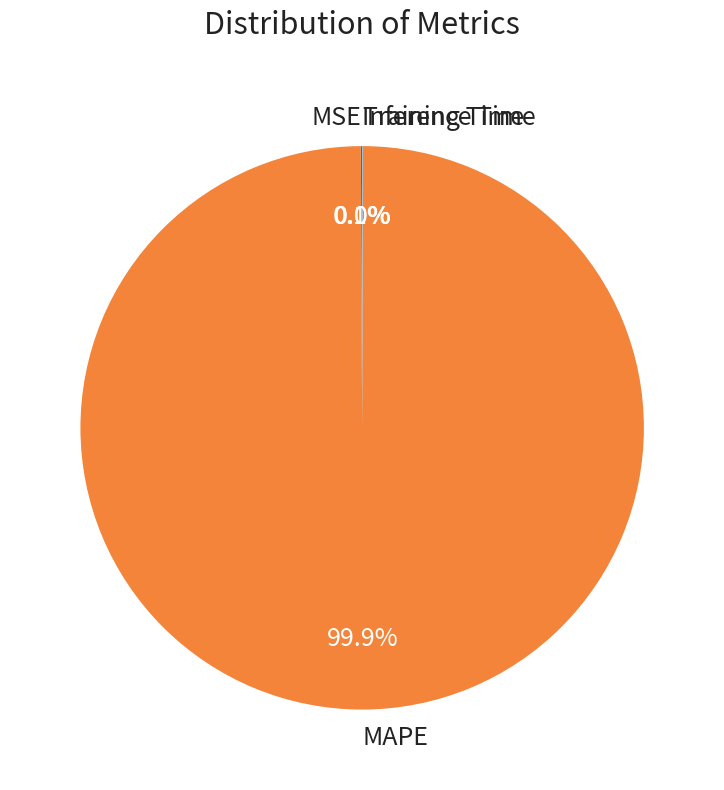

Which category has the biggest portion of the pie?

MAPE